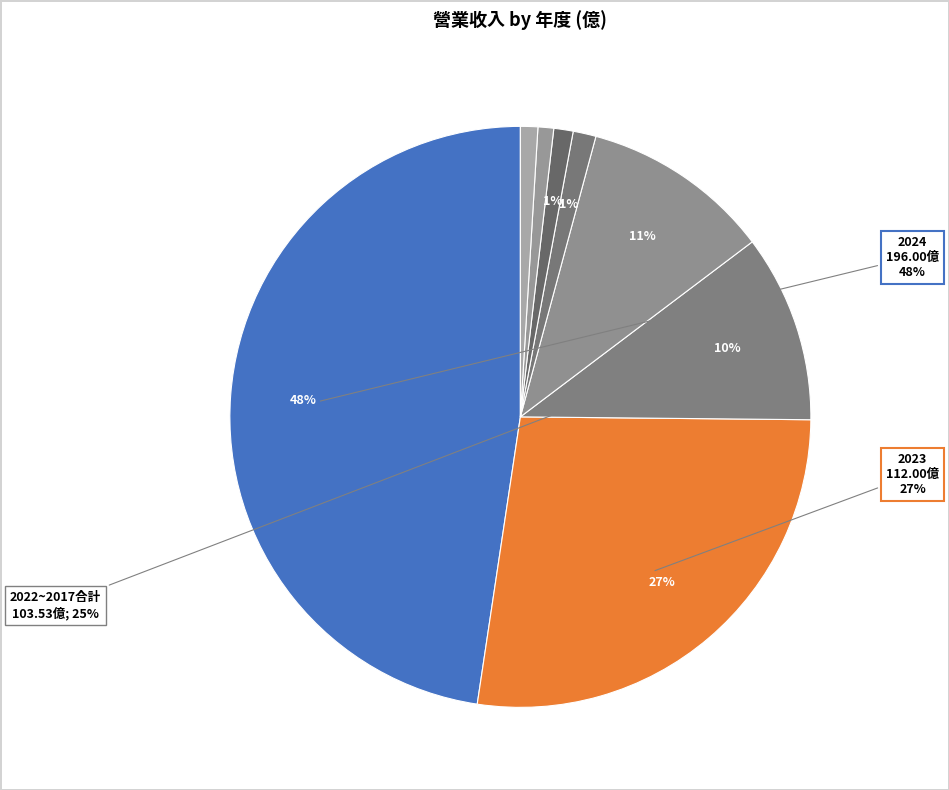

Which has a higher value, 2020 or 2019?

2020